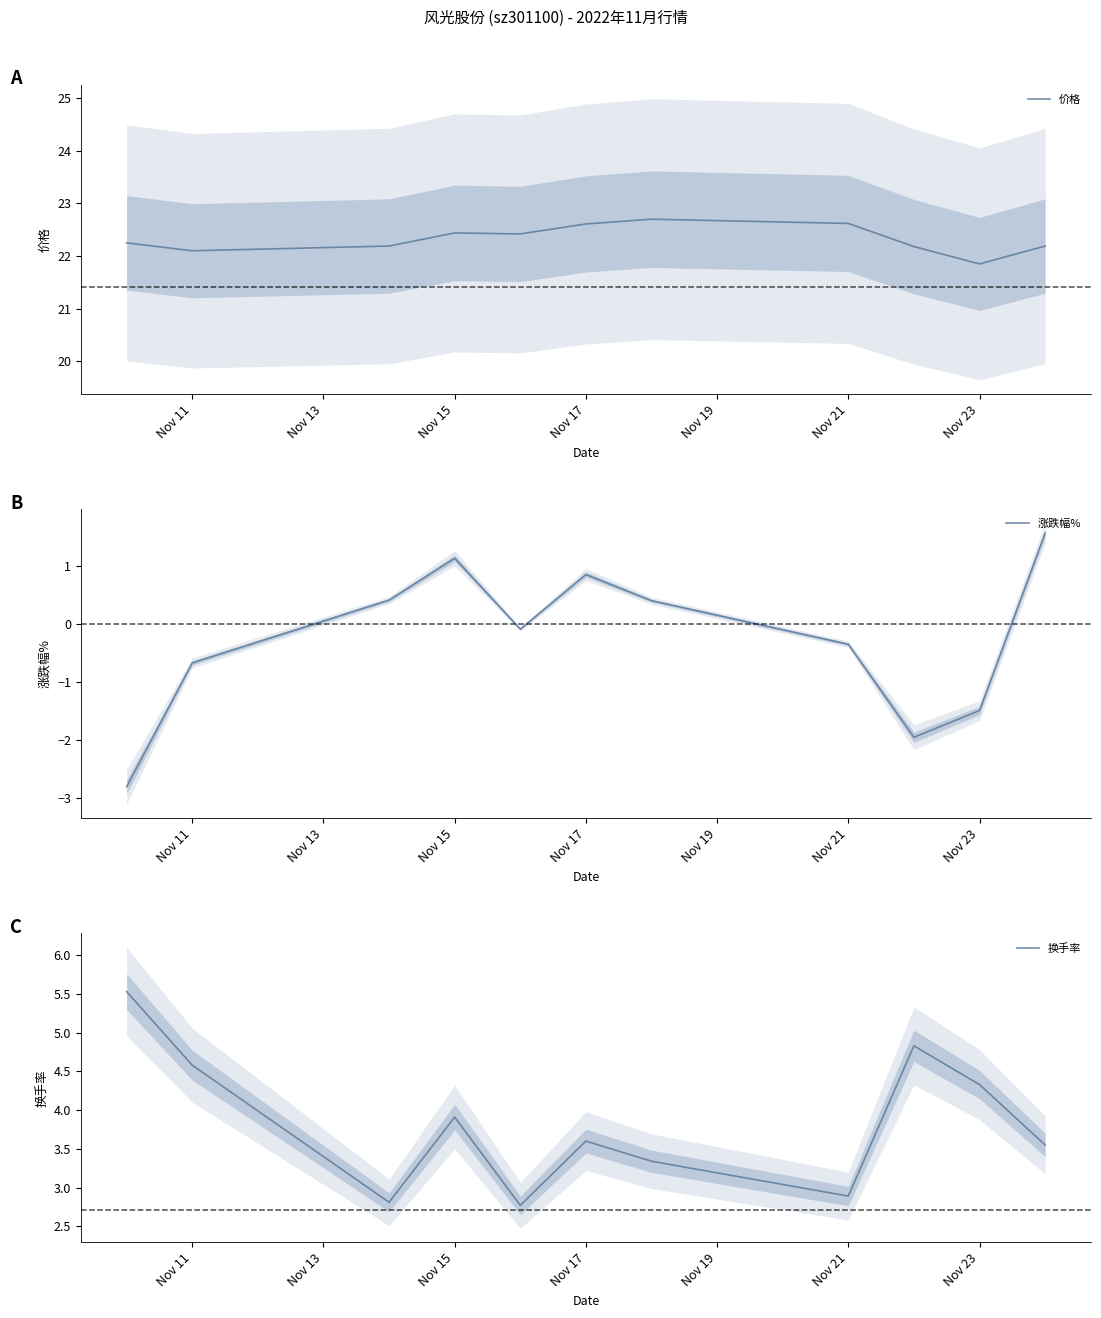

What are all the series names shown in the legend?

价格, 涨跌幅%, 换手率